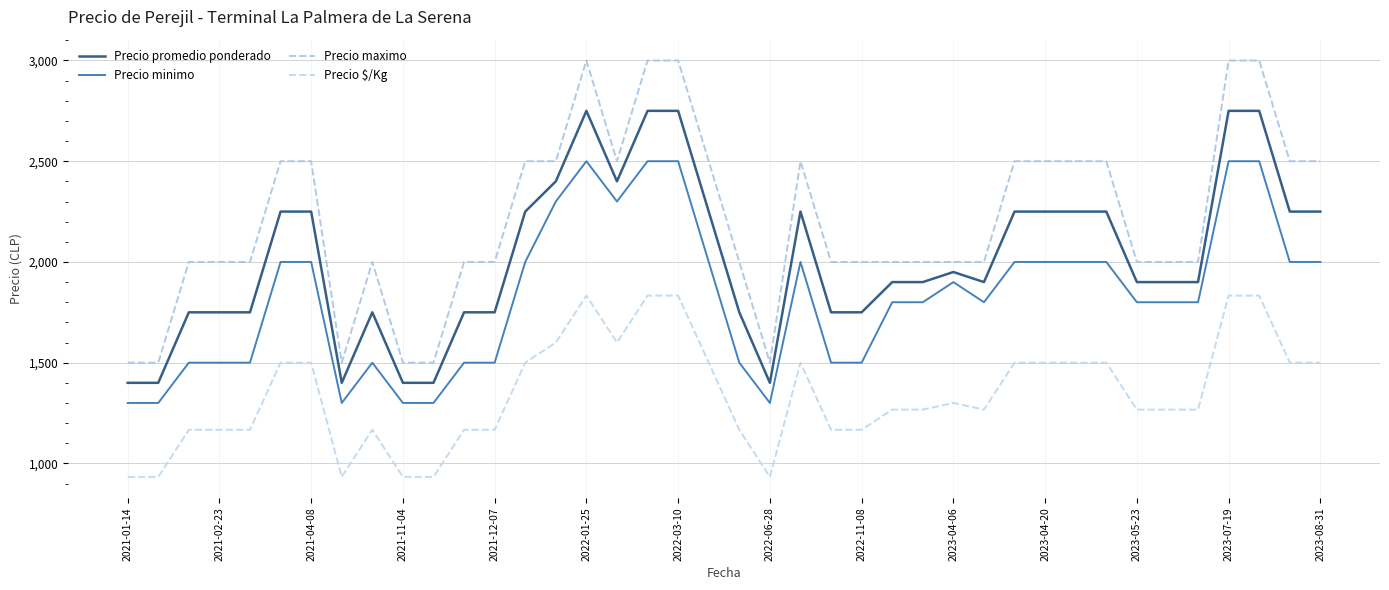

What are all the series names shown in the legend?

Precio promedio ponderado, Precio minimo, Precio maximo, Precio $/Kg